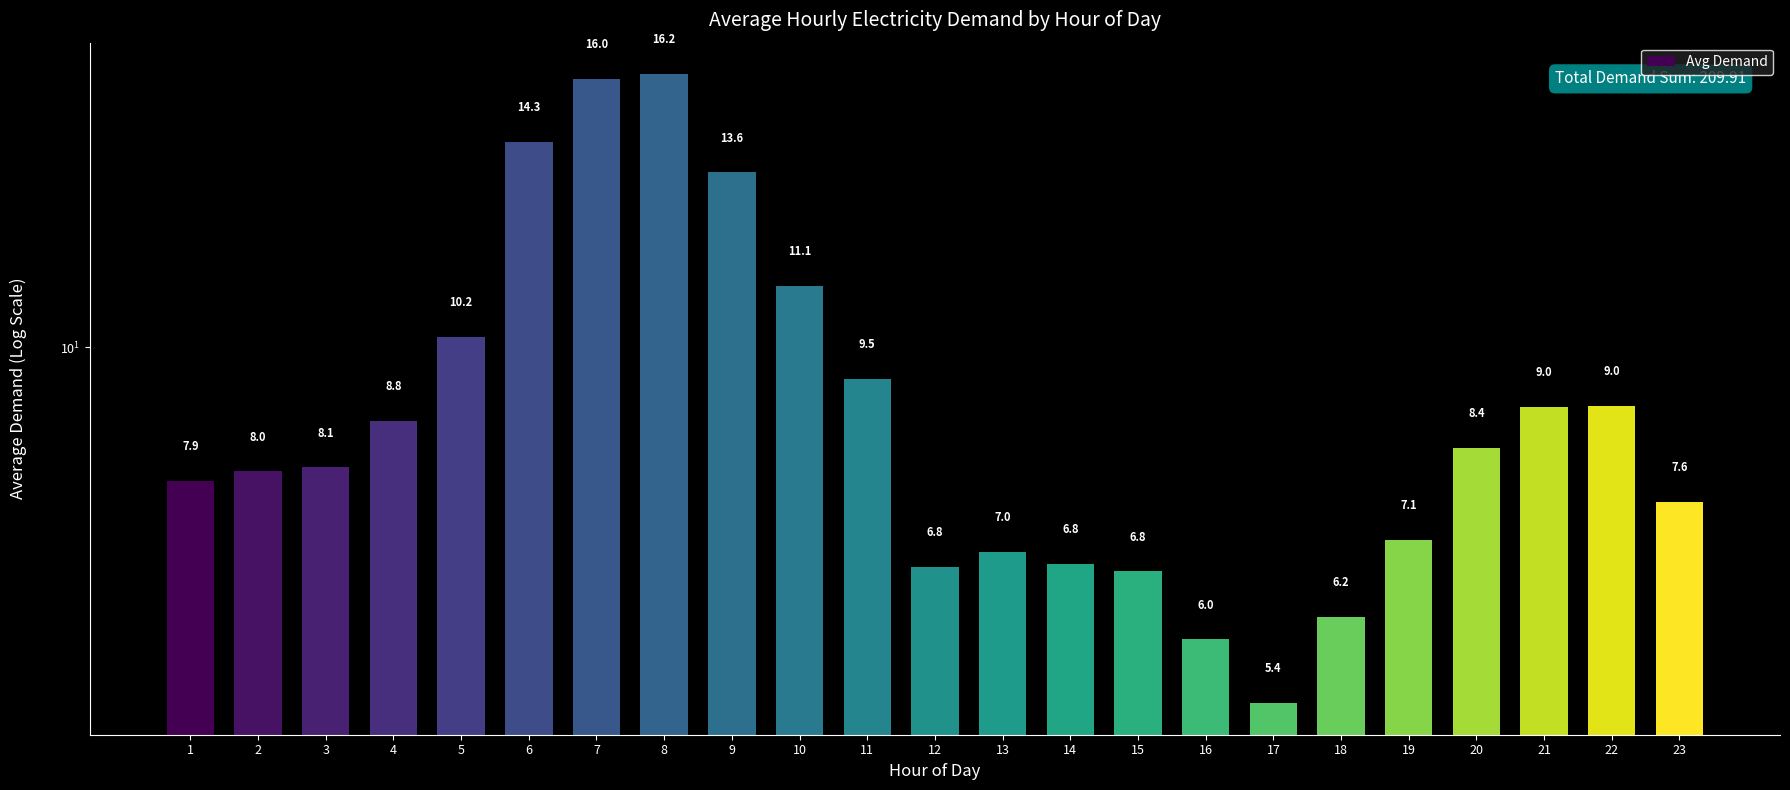

Which category has the highest value across all series?

8